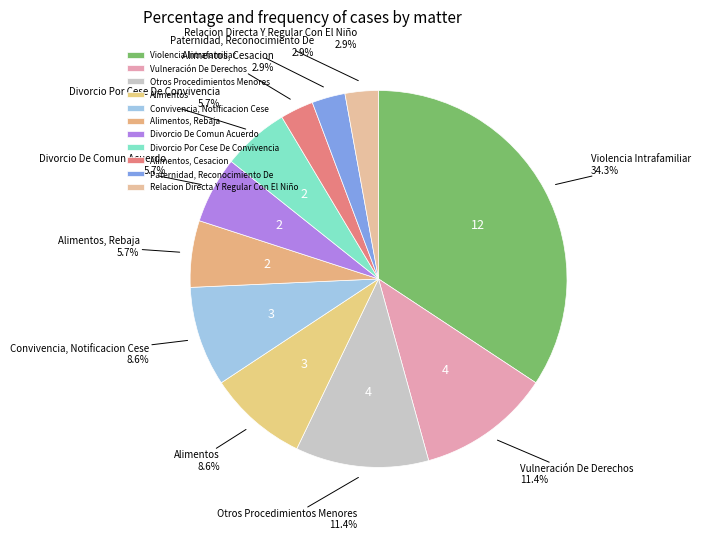

True or false: Vulneración De Derechos accounts for 4% of the total.

False